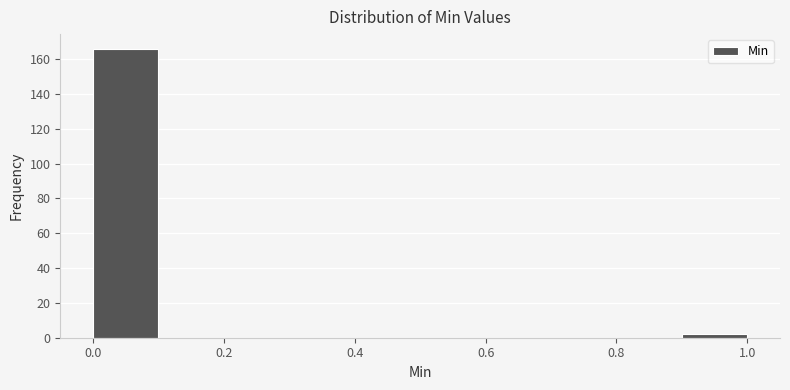

Which range on the x-axis has the tallest bar?

0.0 to 0.1